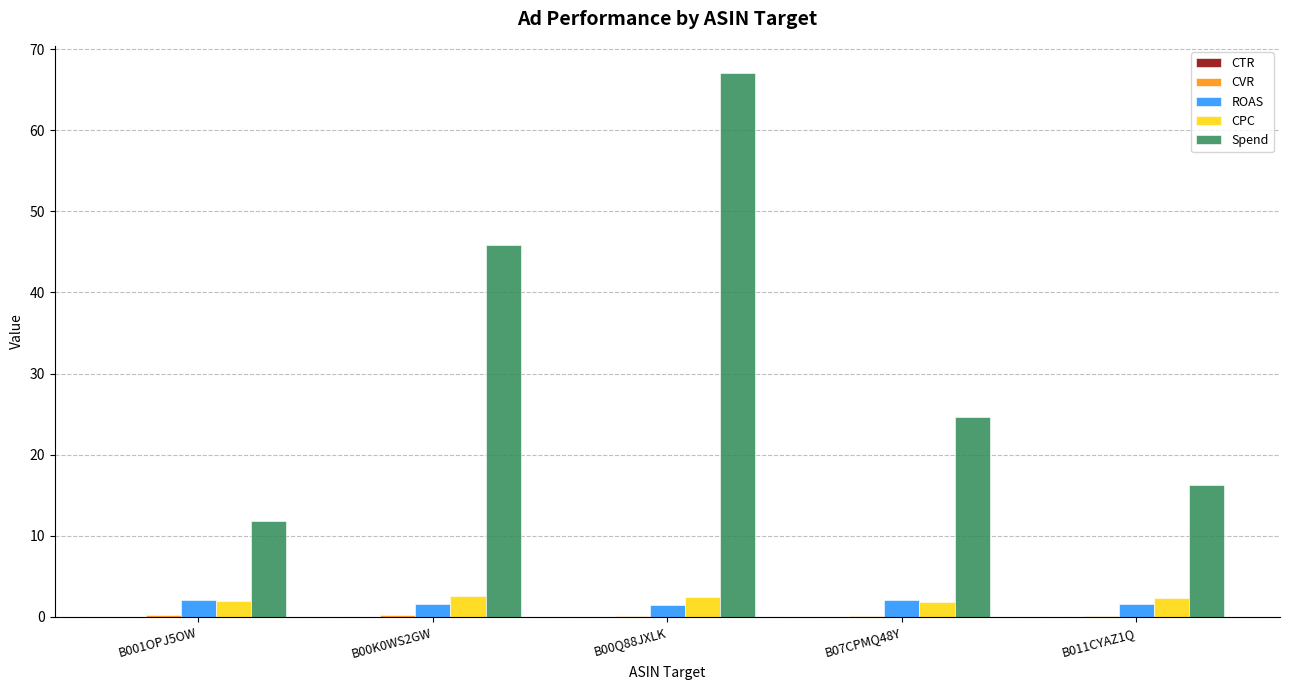

True or false: CPC has a value of 2.5 at B00K0WS2GW.

True